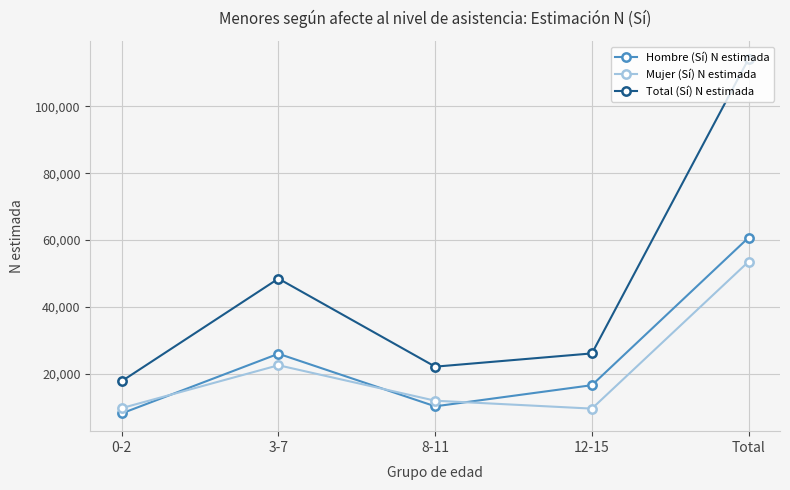

True or false: Mujer (Sí) N estimada and Hombre (Sí) N estimada cross at least once.

True